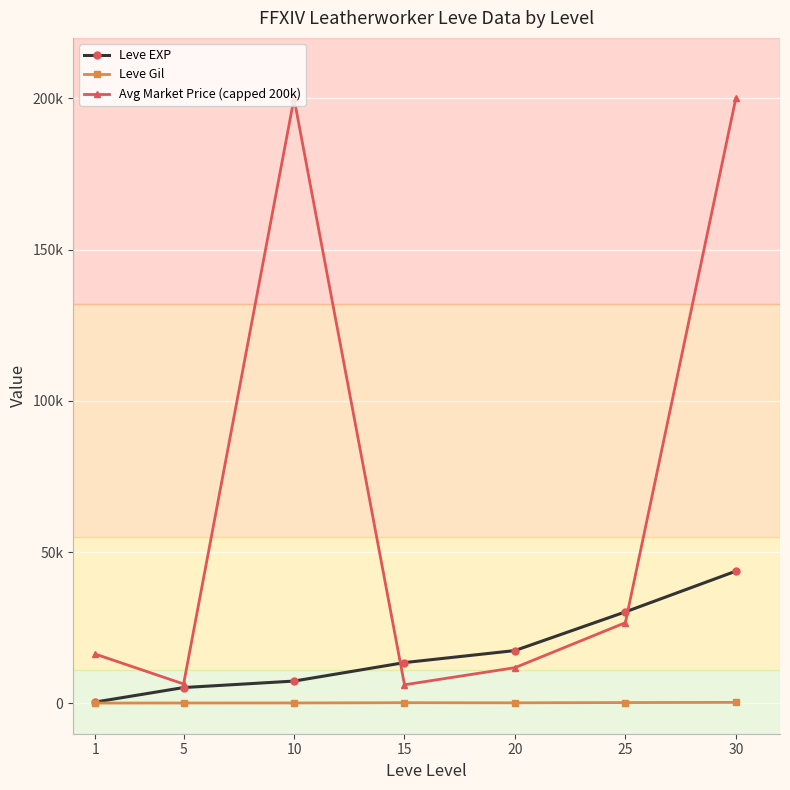

Reading left to right, what are all the values shown in this chart?

Leve EXP: 467.0	5261.7	7400.0	13510.0	17486.7	30270.0	43730.0
Leve Gil: 128.0	159.0	170.7	249.7	214.2	297.3	361.0
Avg Market Price (capped 200k): 16325.5	6443.2	200000.0	6173.3	11835.3	26705.7	200000.0